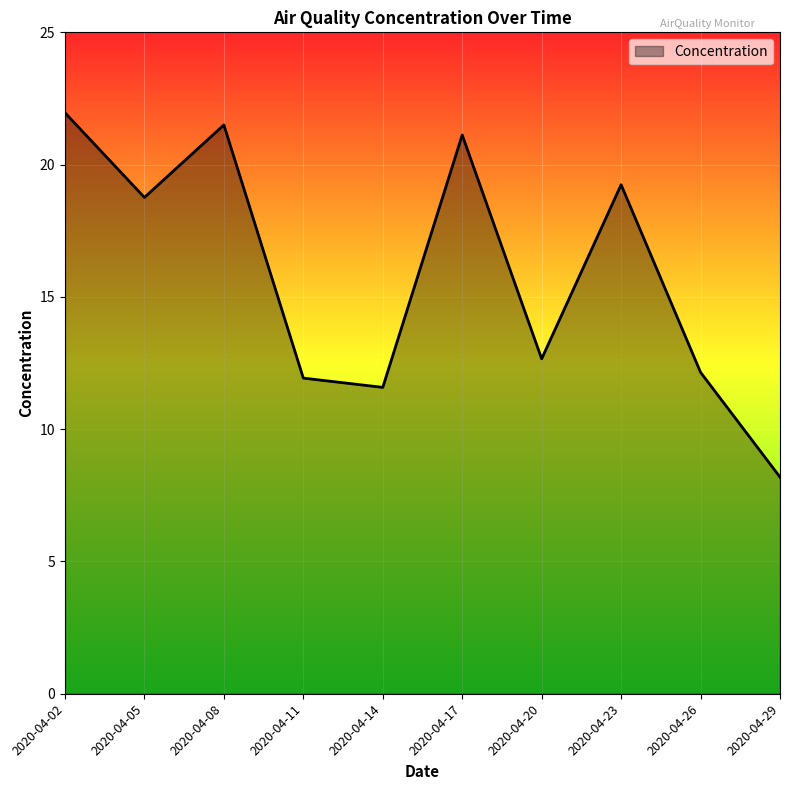

How many lines are shown in the chart?

1